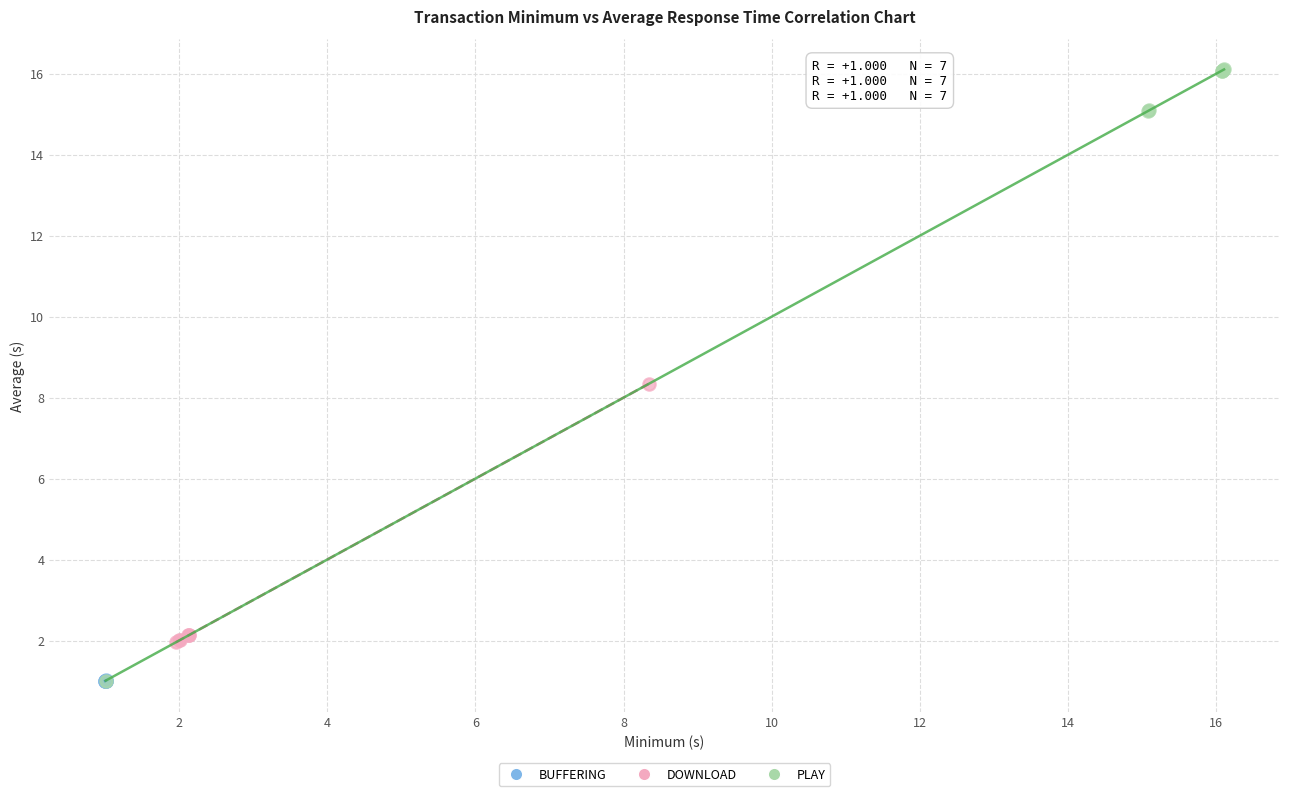

Which series has the widest spread of Y values?

PLAY